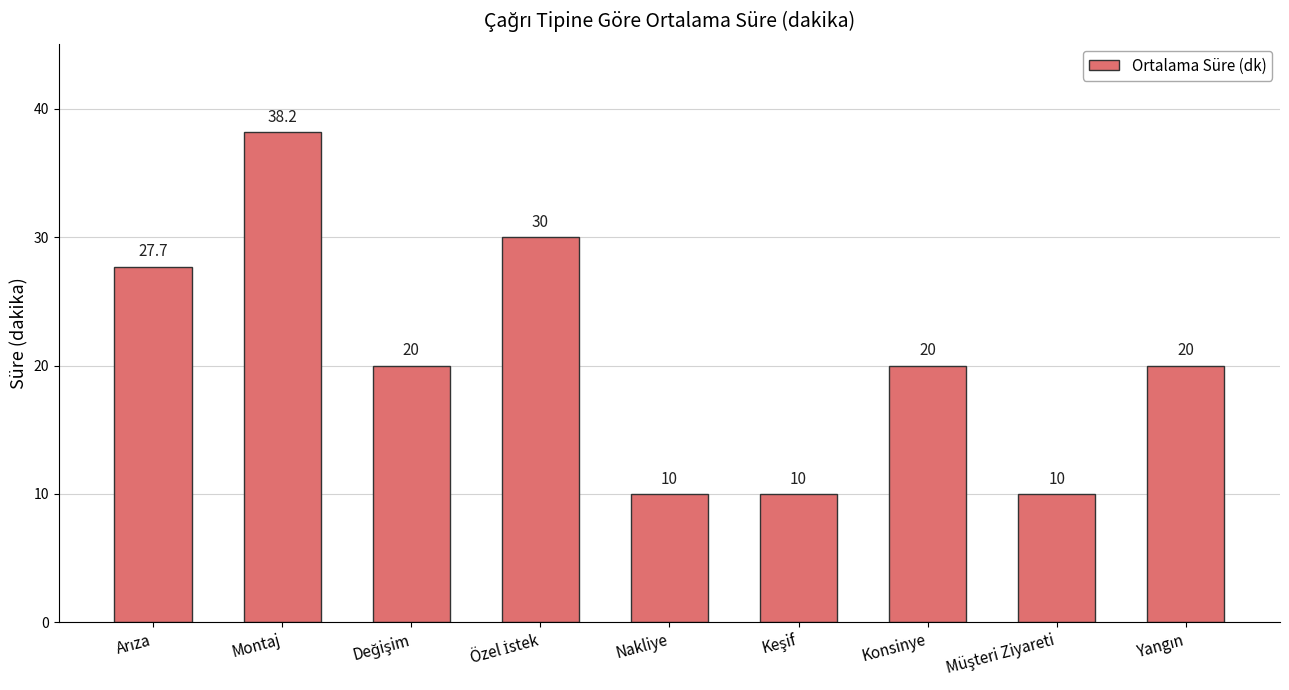

What is the minimum value shown in the chart?

10.0